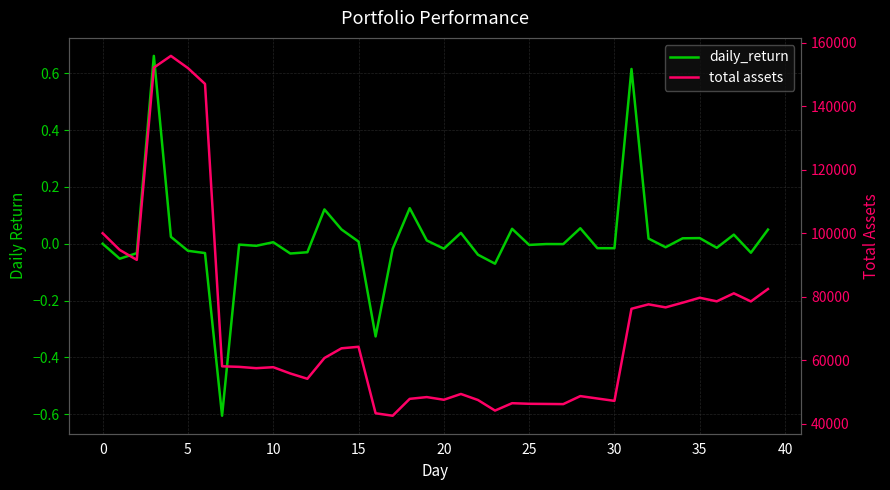

What are all the series names shown in the legend?

daily_return, total assets